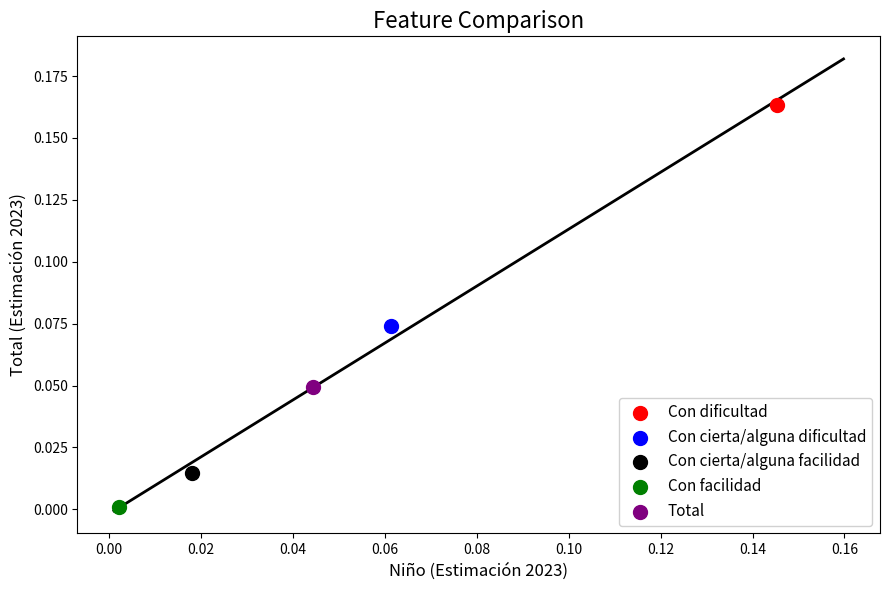

What are all the series names shown in the legend?

Con dificultad, Con cierta/alguna dificultad, Con cierta/alguna facilidad, Con facilidad, Total